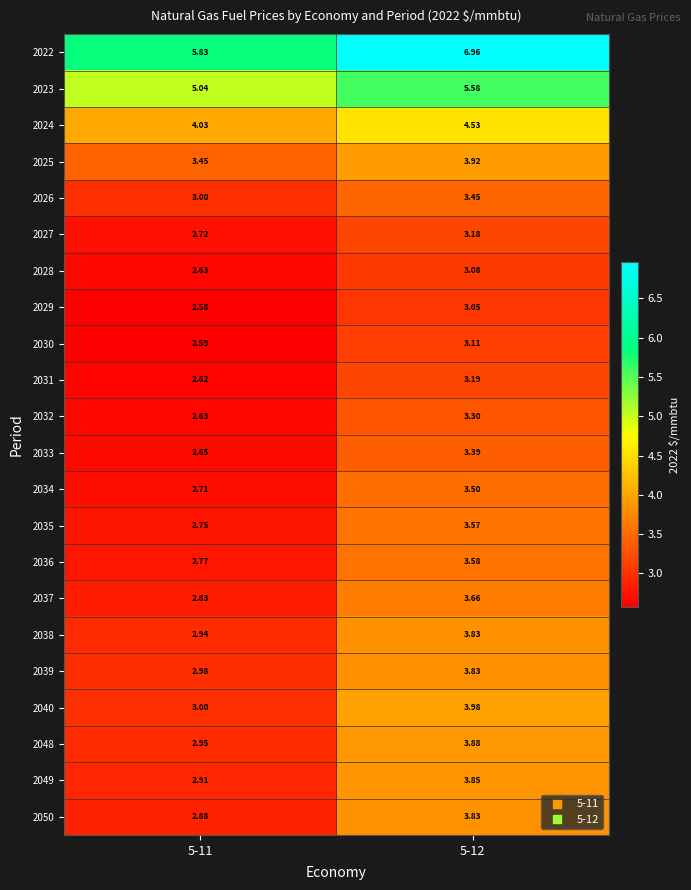

Is the value of 2029 at 5-12 greater than the value of 2037 at 5-11?

Yes